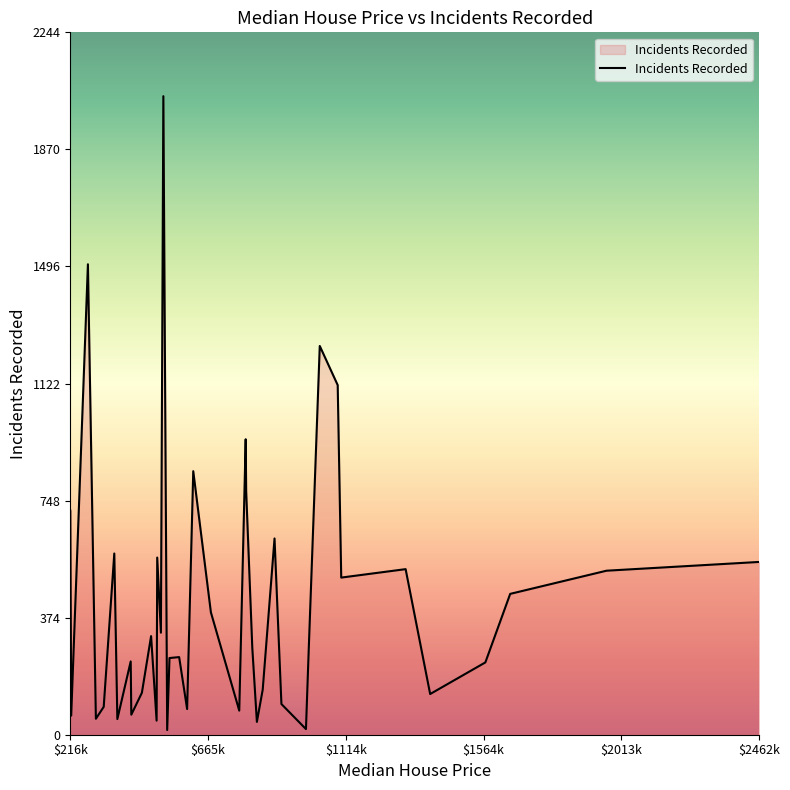

What is the difference between the maximum and minimum values?

2025